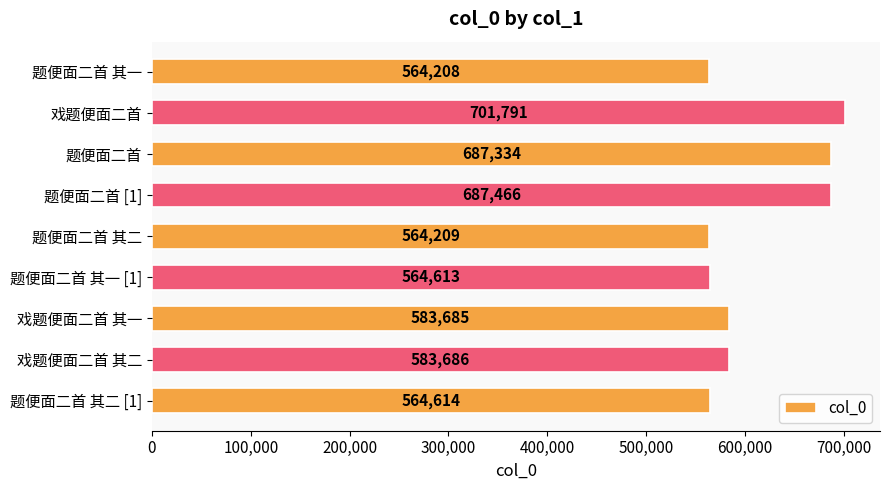

What is the sum of all values?

5501606